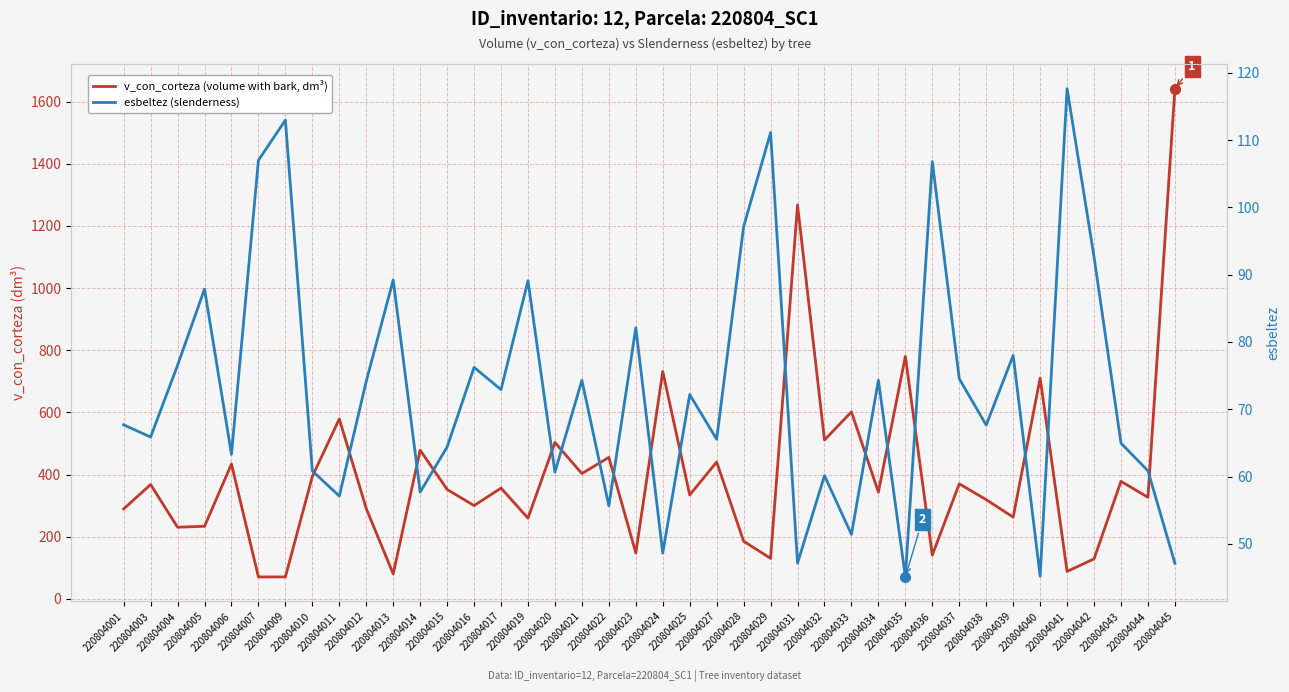

True or false: v_con_corteza (volume with bark, dm³) has a value of 403.2 at 220804021.

True